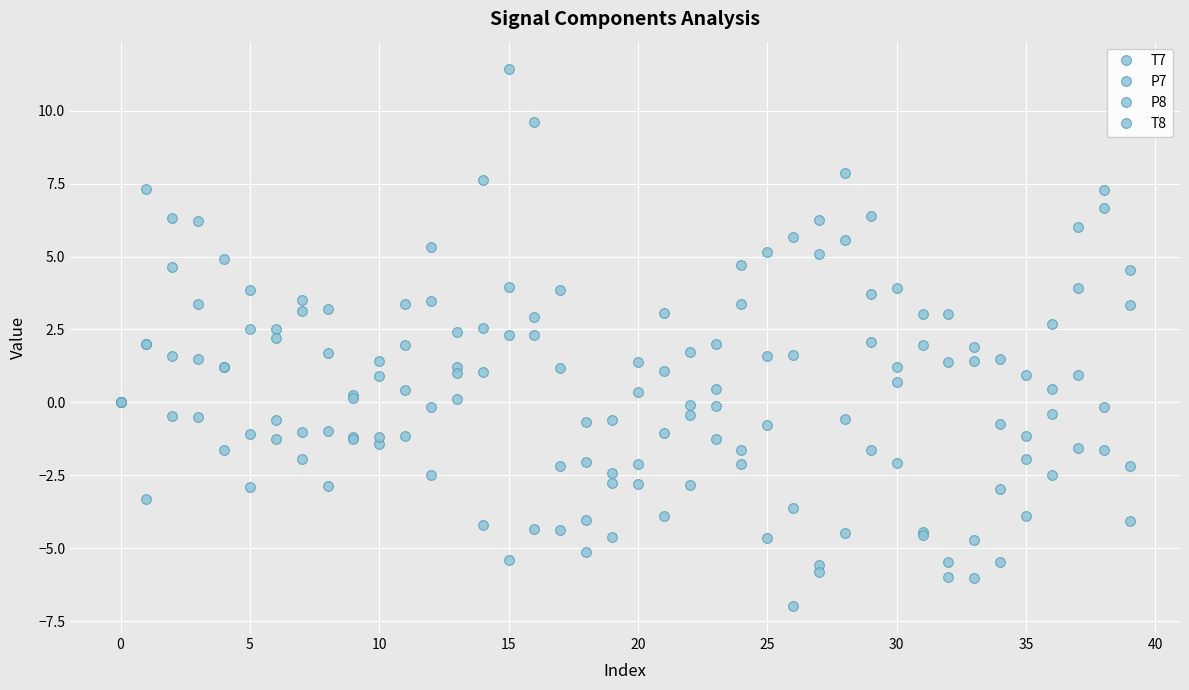

In P7, how many points are higher than both neighbors (excluding endpoints)?

7